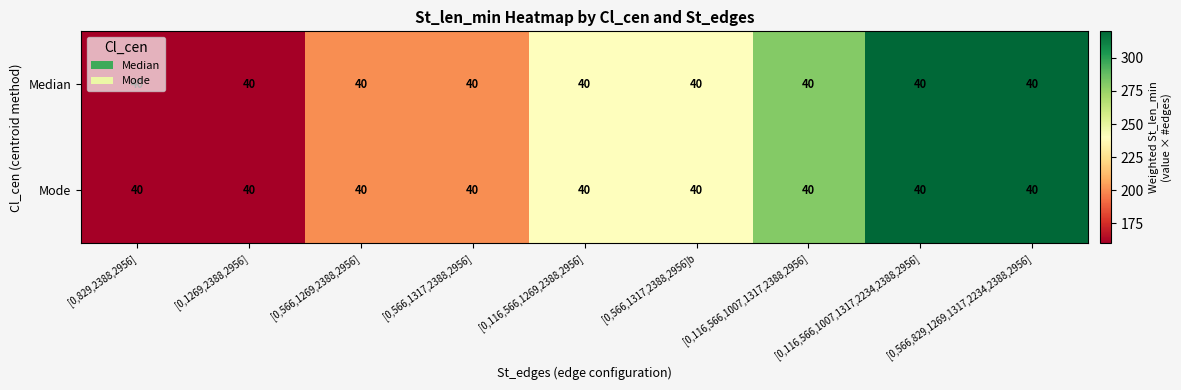

What is the highest value of the Median series?

320